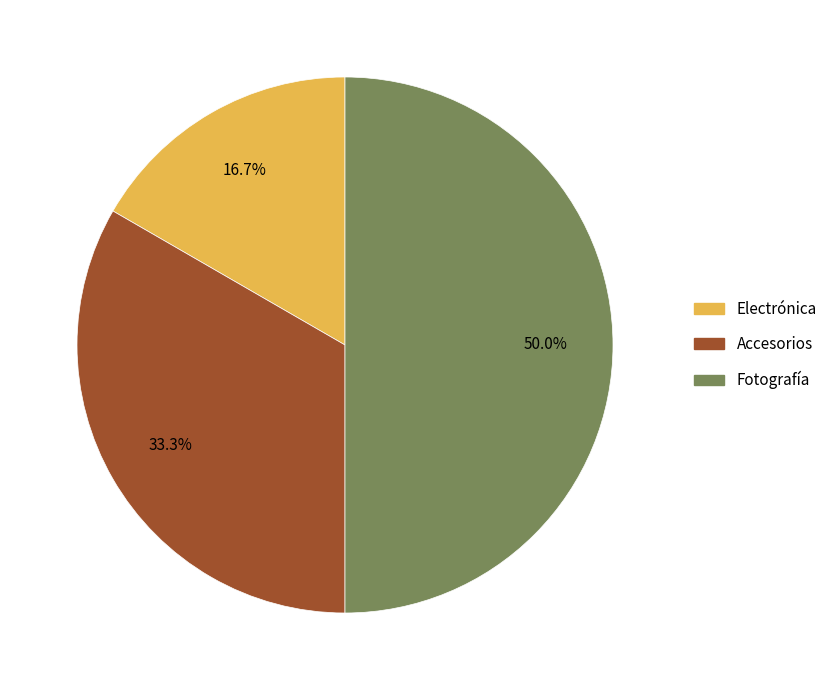

Approximately how many times larger is the value at Fotografía compared to Accesorios?

1.5